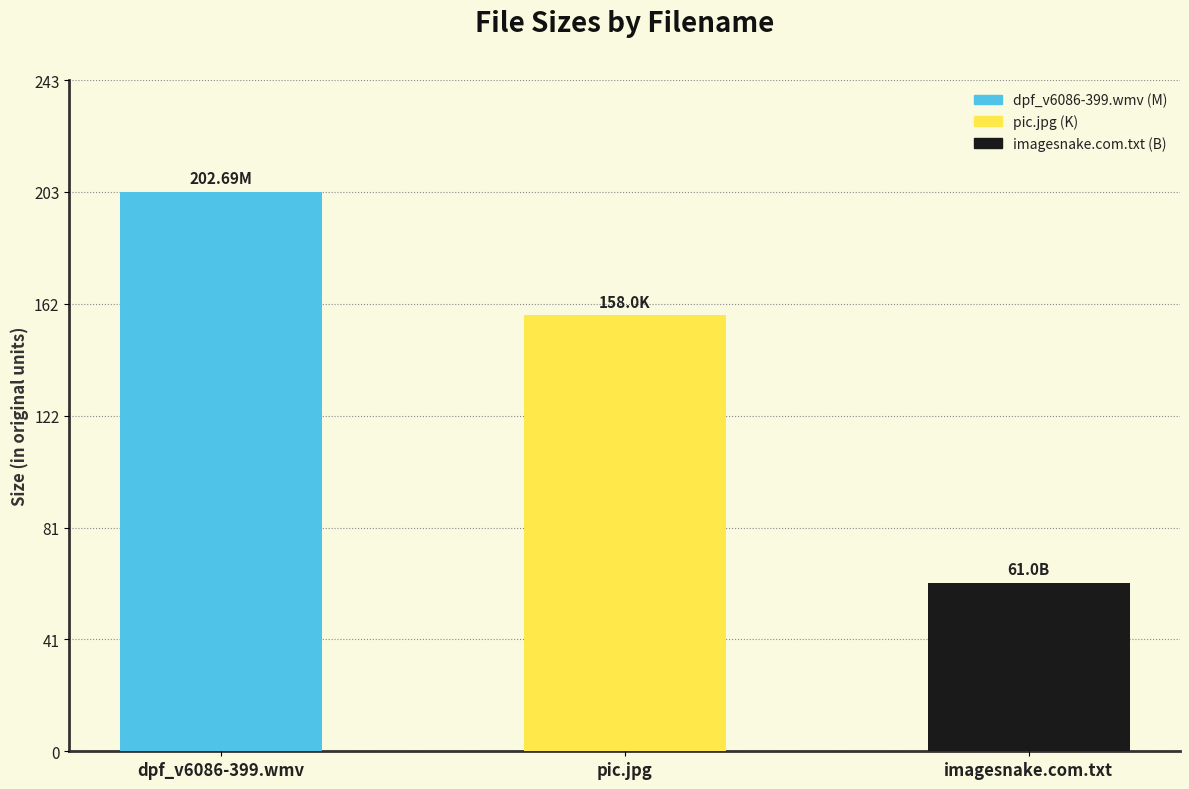

Is it true that the value at imagesnake.com.txt is 95.9?

False